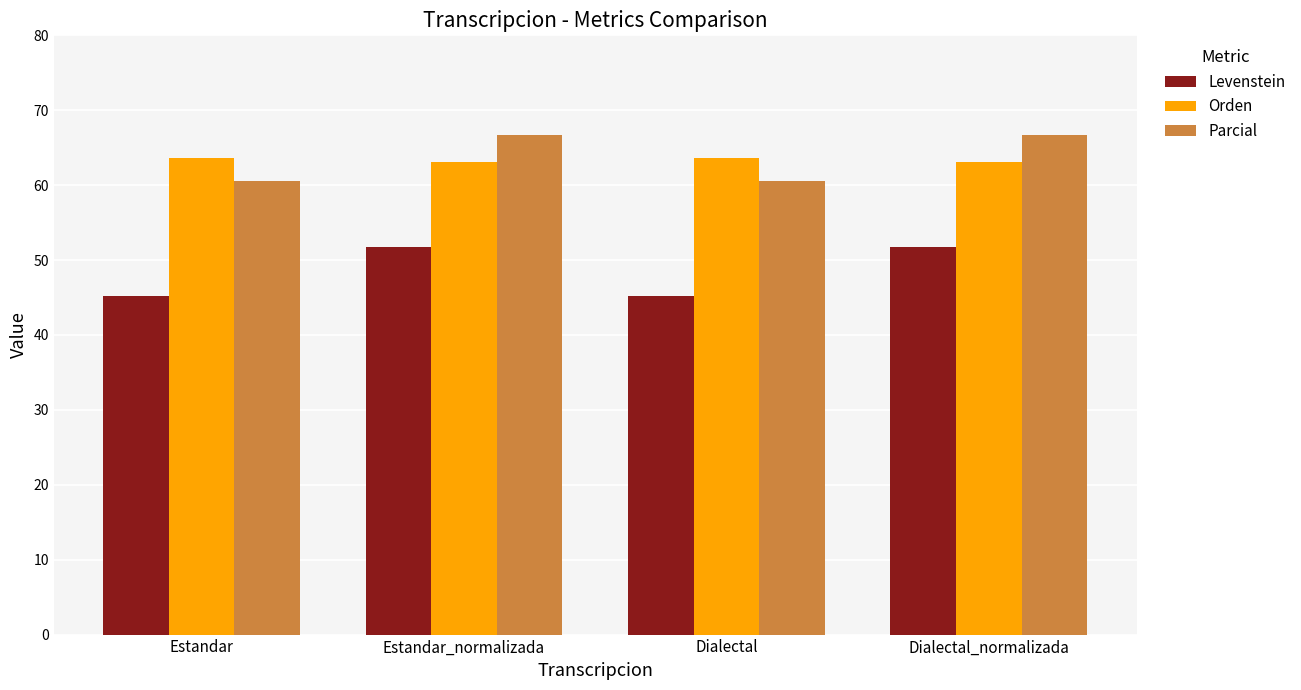

The value of Levenstein at Estandar is 45.2. True or false?

True